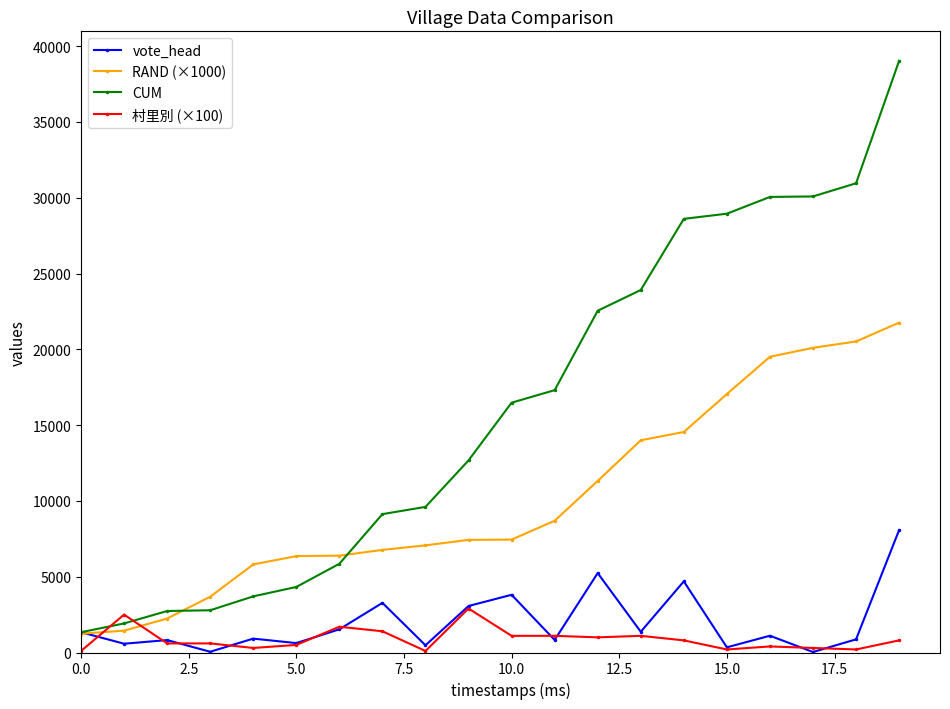

Which series has the largest total across all categories?

CUM